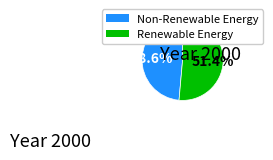

Is there a majority slice in this chart?

Yes